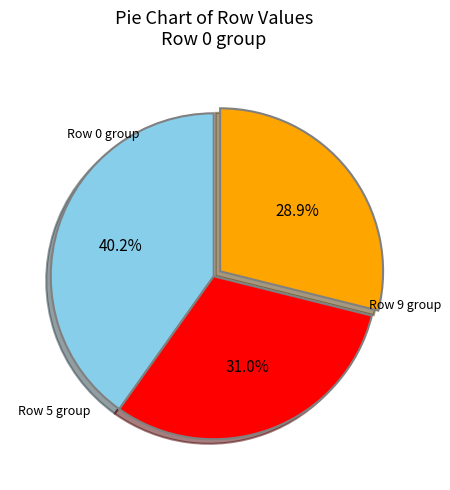

Is there any slice that represents more than half of the pie?

No